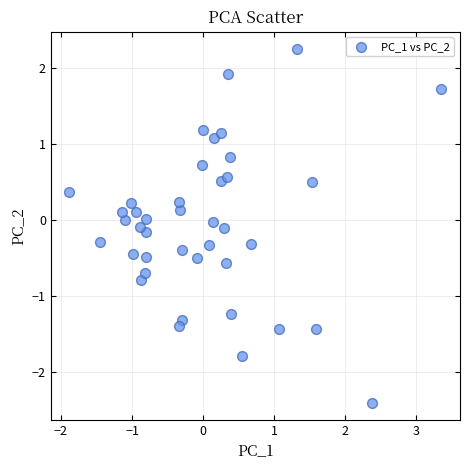

What is the range of X values (max minus min)?

5.2